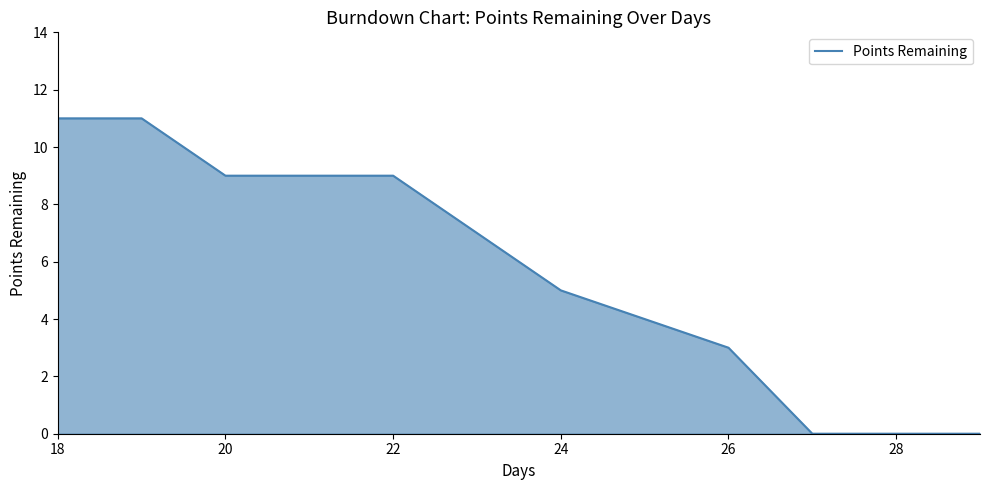

What is the average value?

6